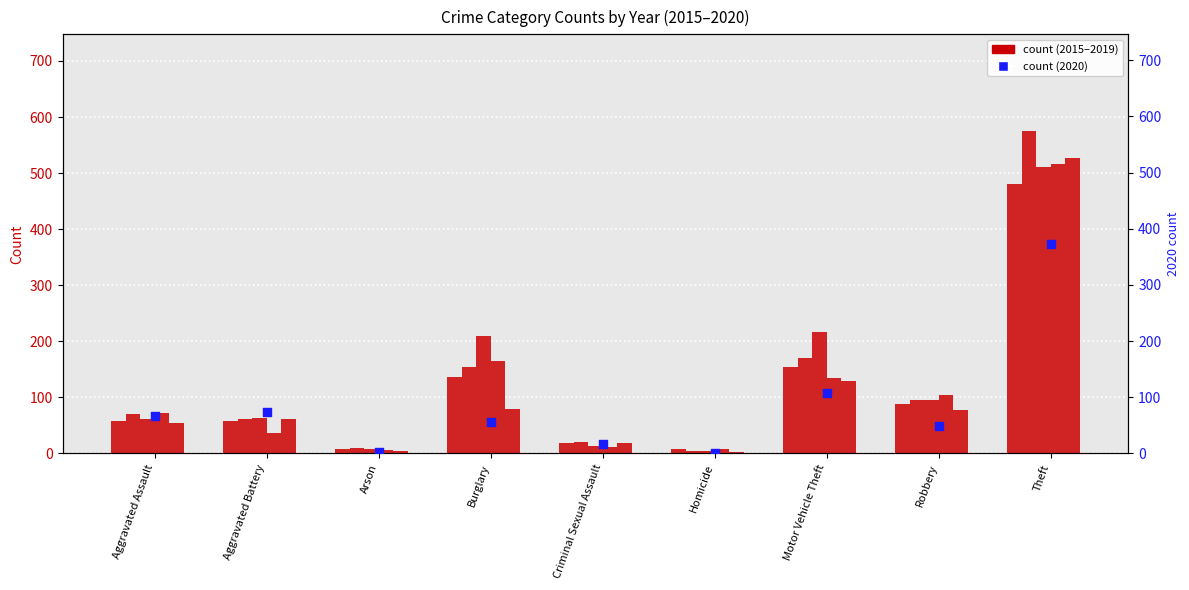

Which series has the largest total across all categories?

2017